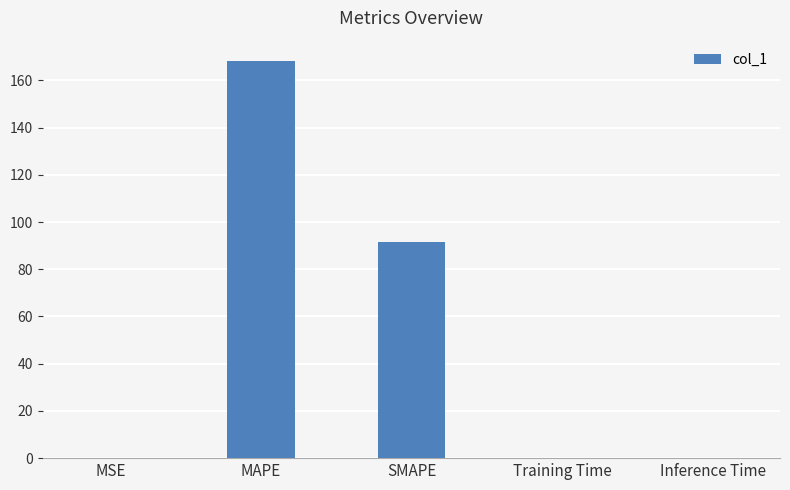

Which has a higher value, MAPE or Inference Time?

MAPE